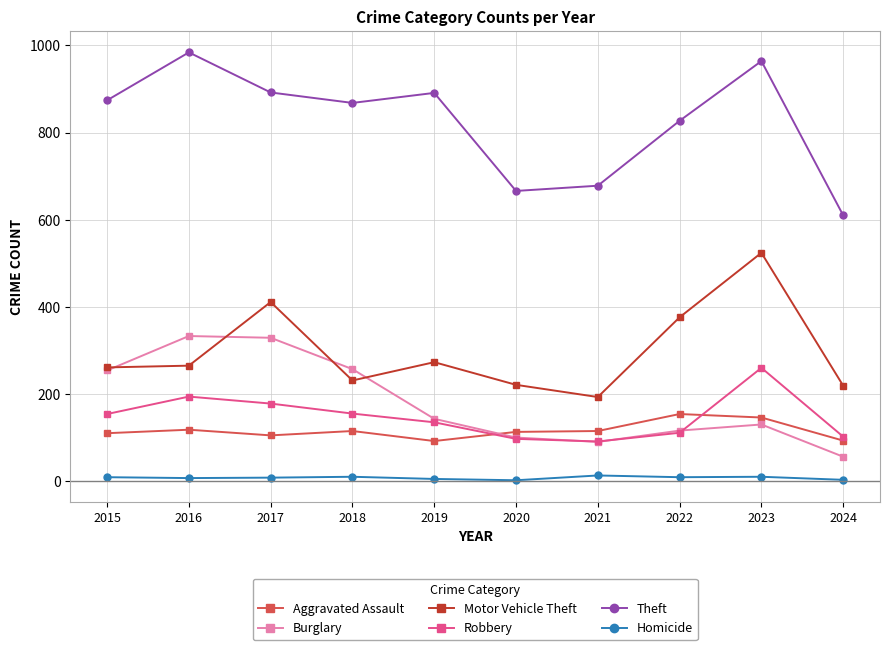

What is the difference between the maximum and minimum values in the Homicide series?

11